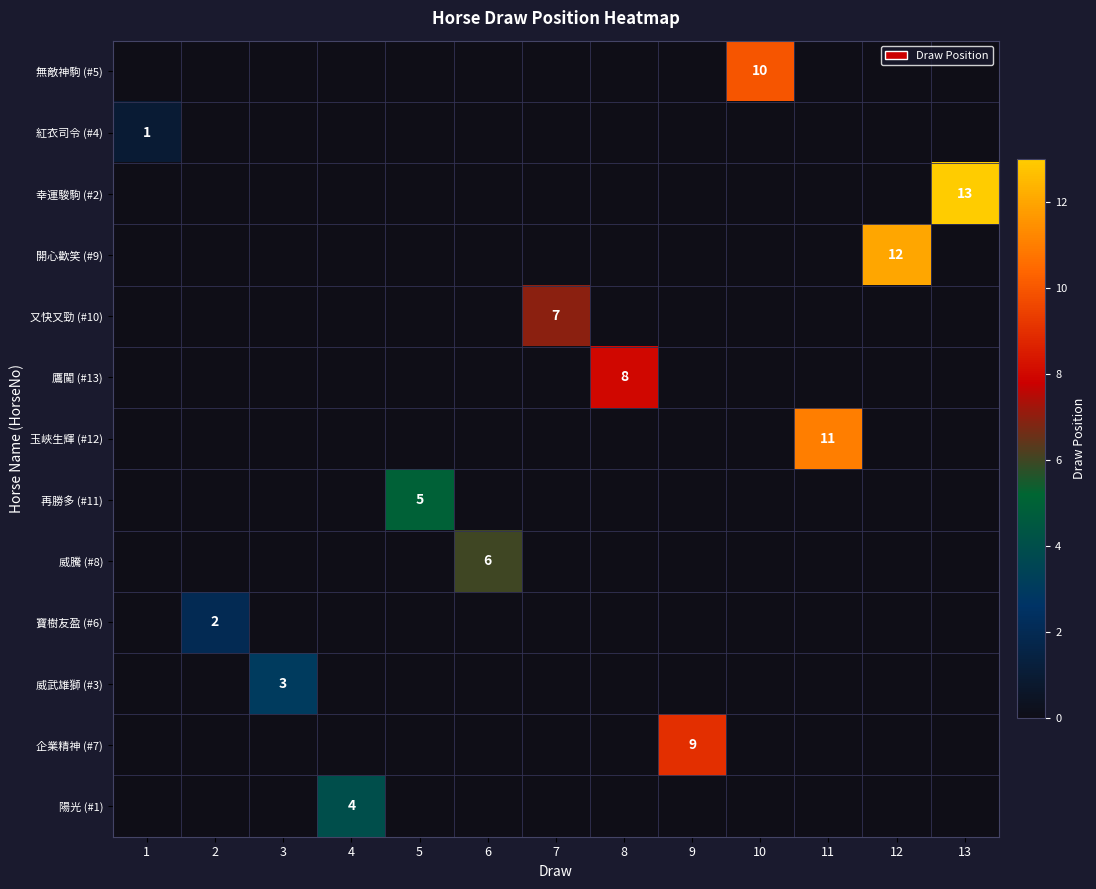

Which category has the lowest value across all series?

1